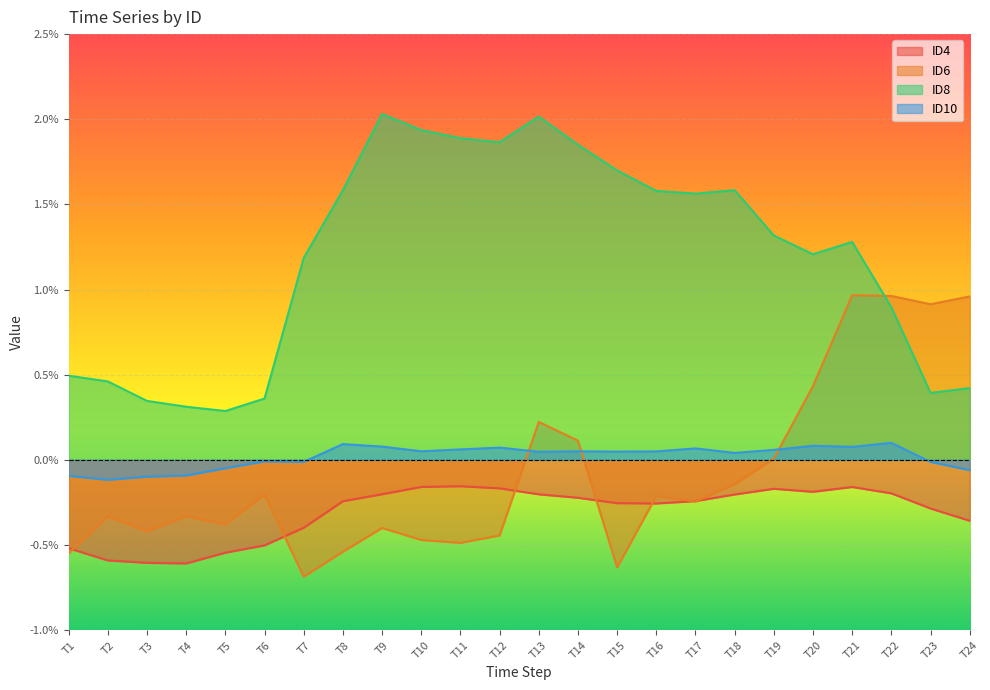

At which label does ID6 reach its minimum?

T7